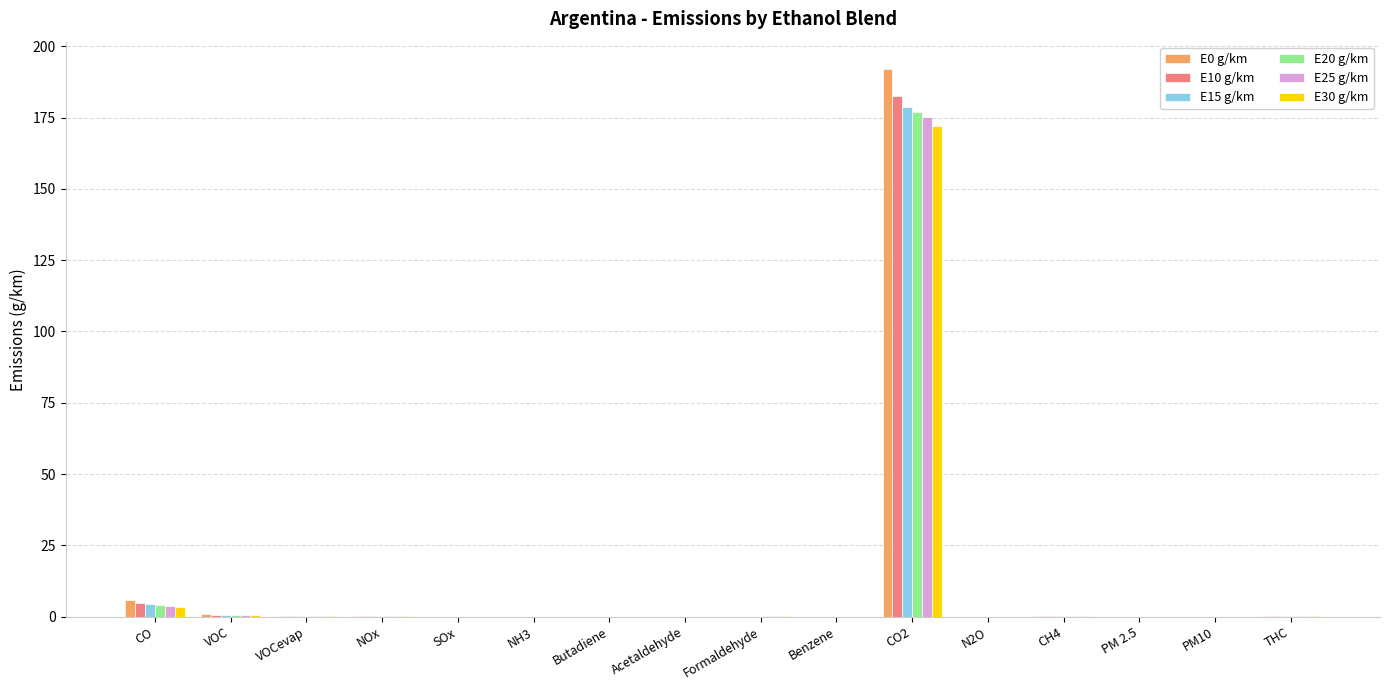

Is it true that E15 g/km equals 0.0 at Acetaldehyde?

True